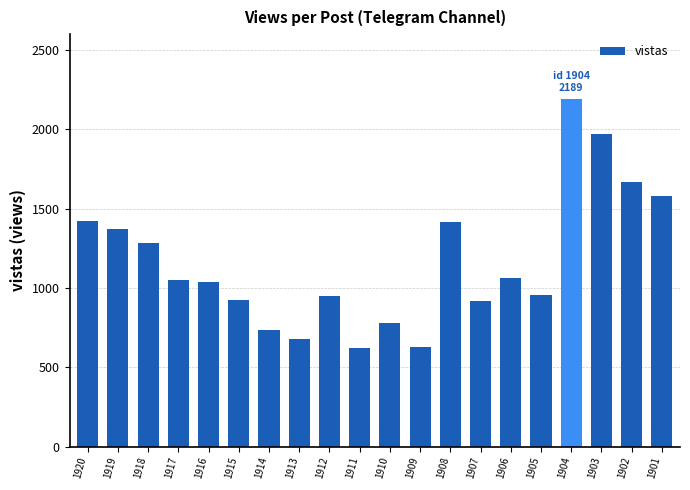

What is the average value?

1162